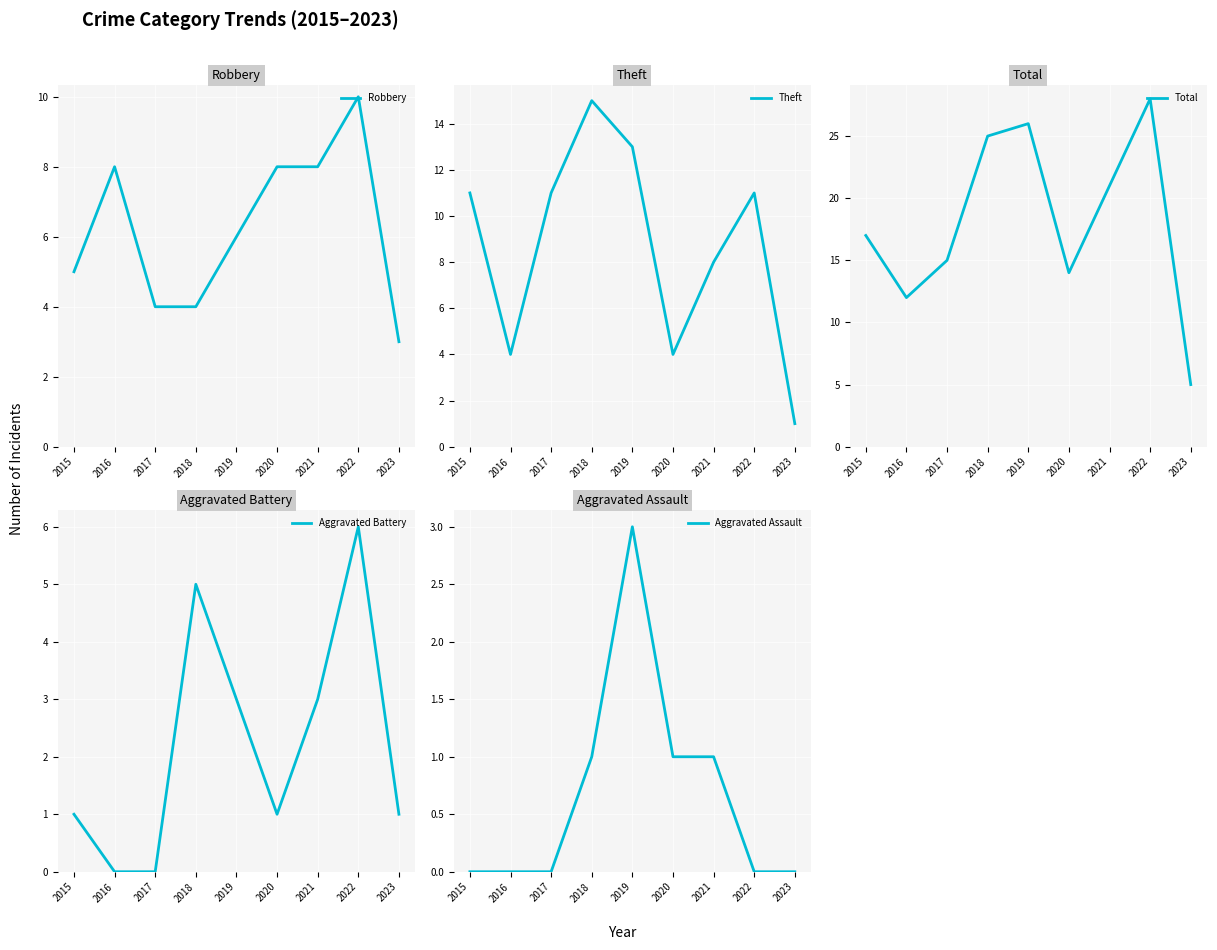

What is the difference between the second highest and second lowest values in the Aggravated Battery series?

5